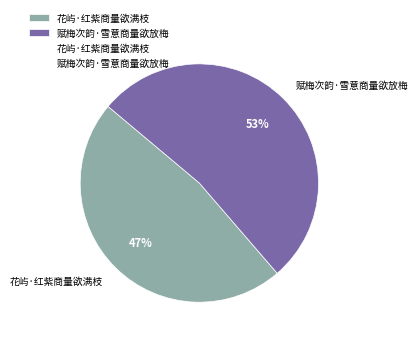

Do 花屿·红紫商量欲满枝 and 赋梅次韵·雪意商量欲放梅 together represent more than half of the pie?

Yes